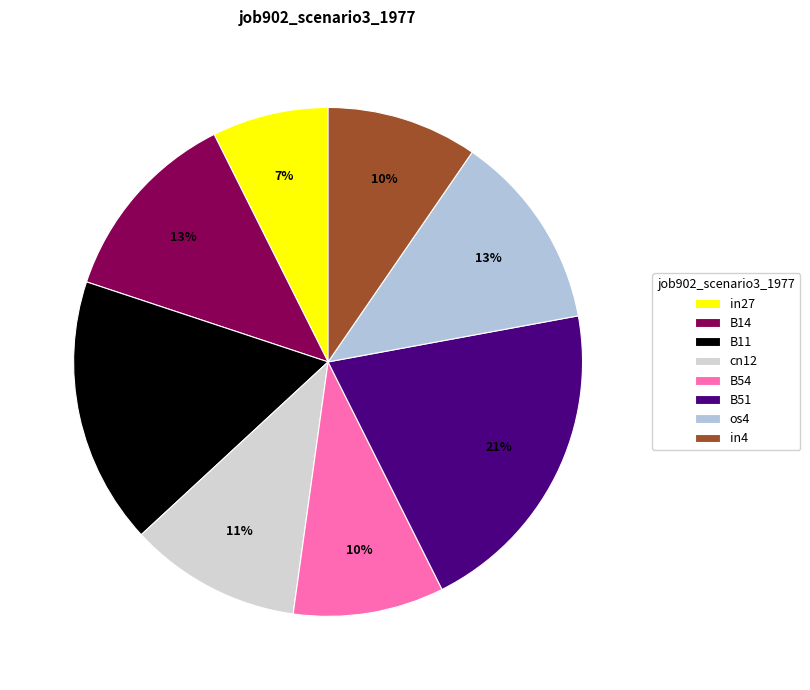

The B51 slice represents 14% of the pie. True or false?

False